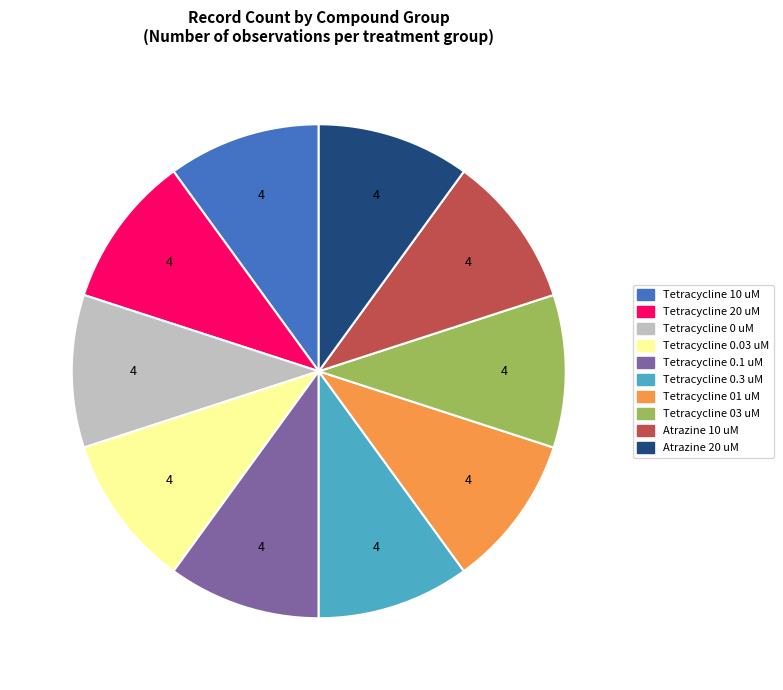

Is there any slice that represents more than half of the pie?

No